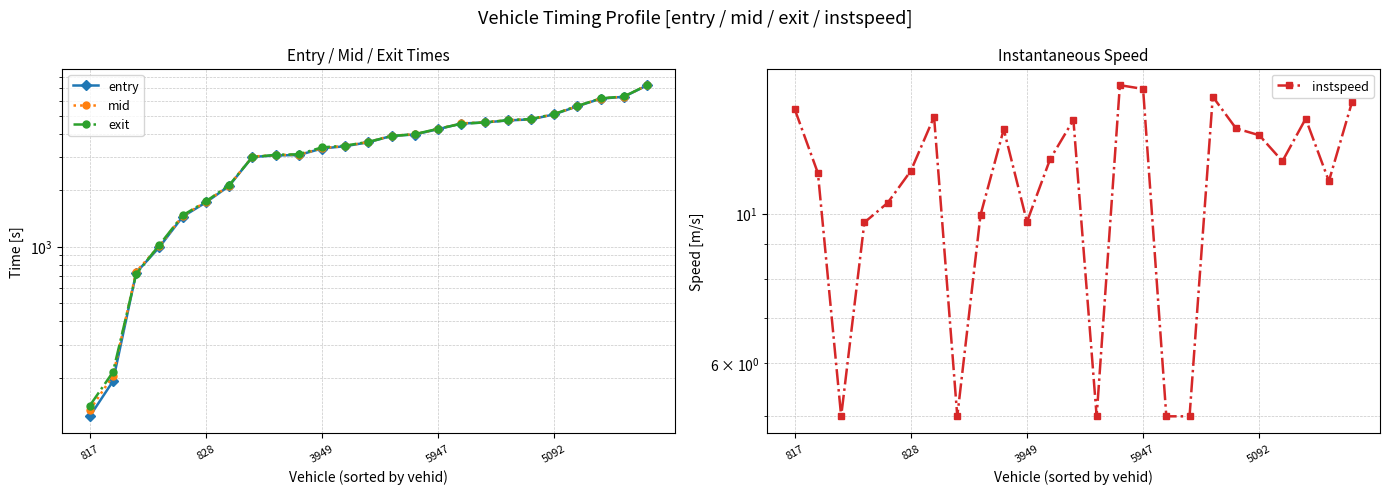

What is the approximate value of mid at 8?

3078.1